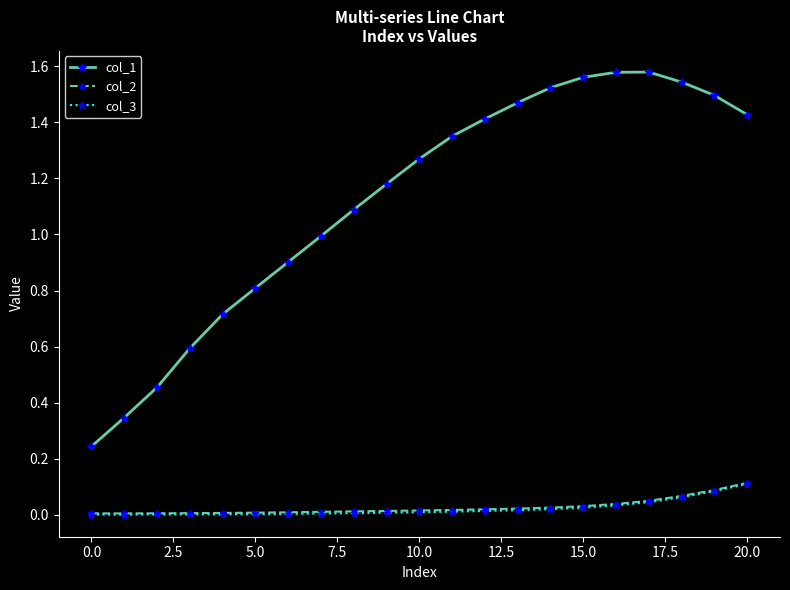

Which series has the widest spread of values?

col_1